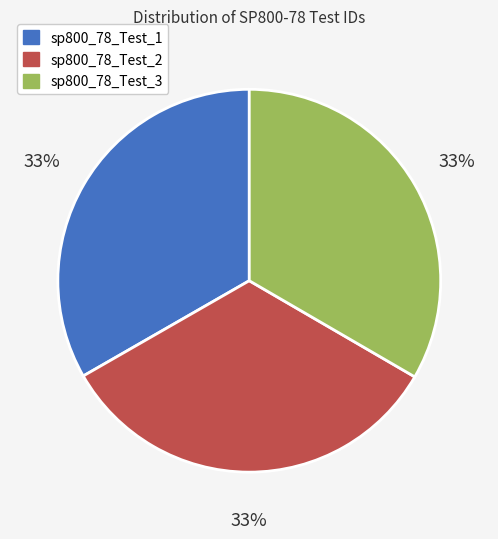

Do sp800_78_Test_2 and sp800_78_Test_3 together represent more than half of the pie?

Yes